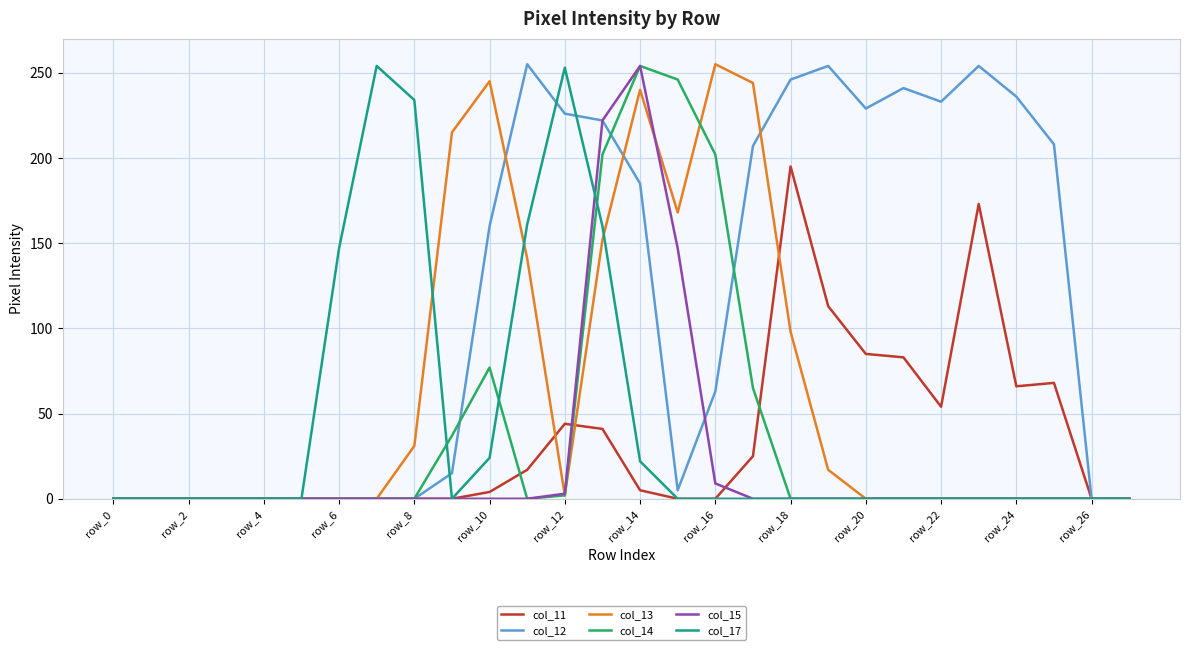

Which series has the largest total across all categories?

col_12